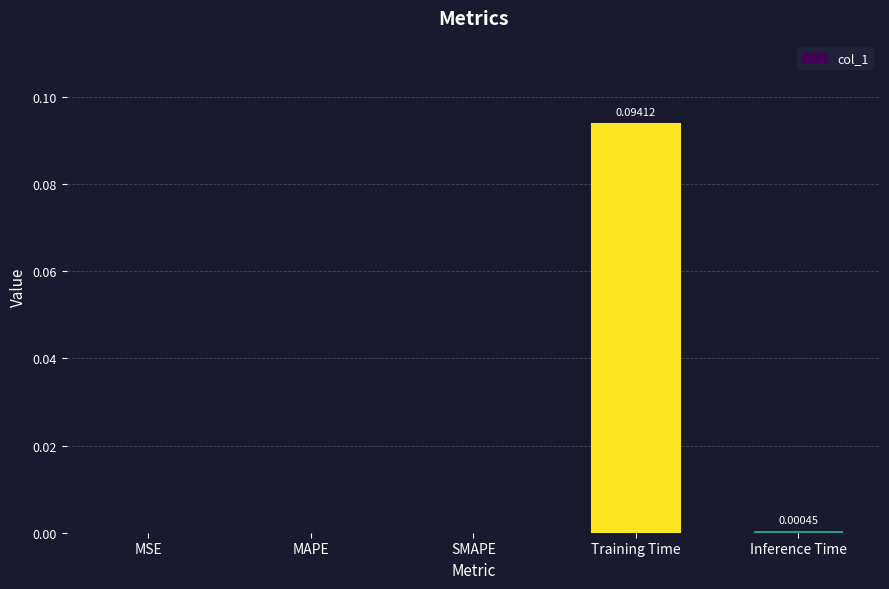

Which has a higher value, Training Time or Inference Time?

Training Time